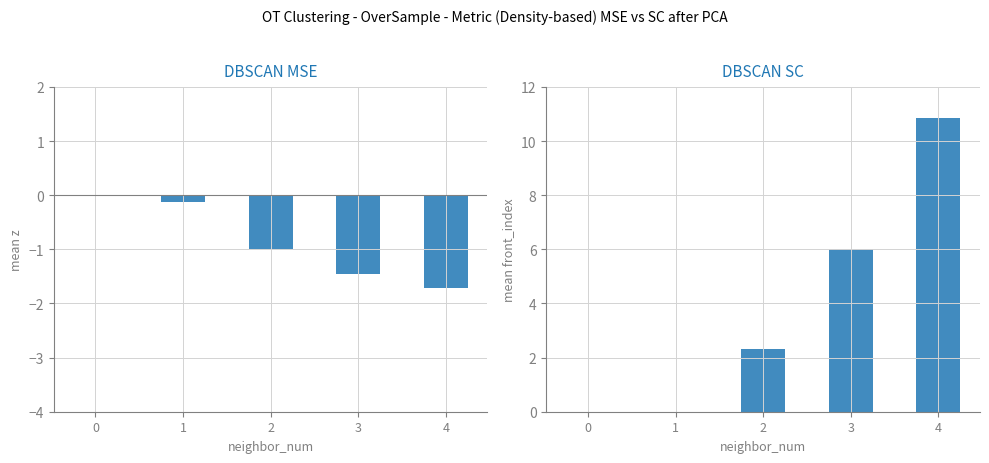

How many bars are there in total?

10